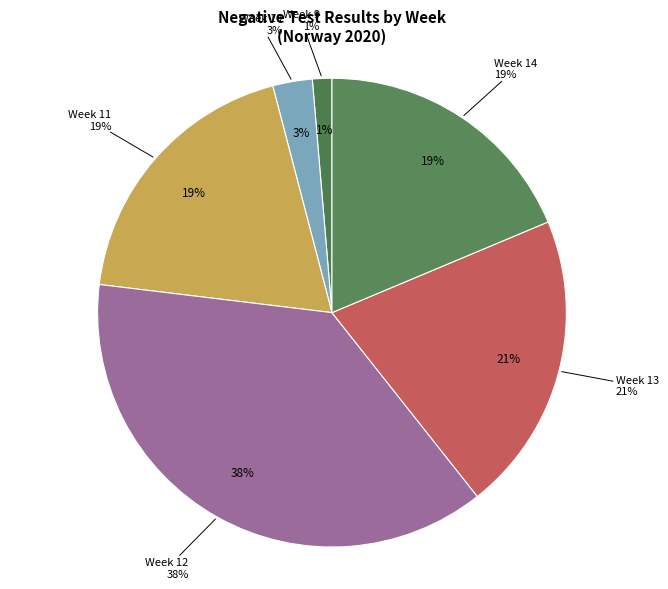

Does Week 11 represent more than half of the total?

No